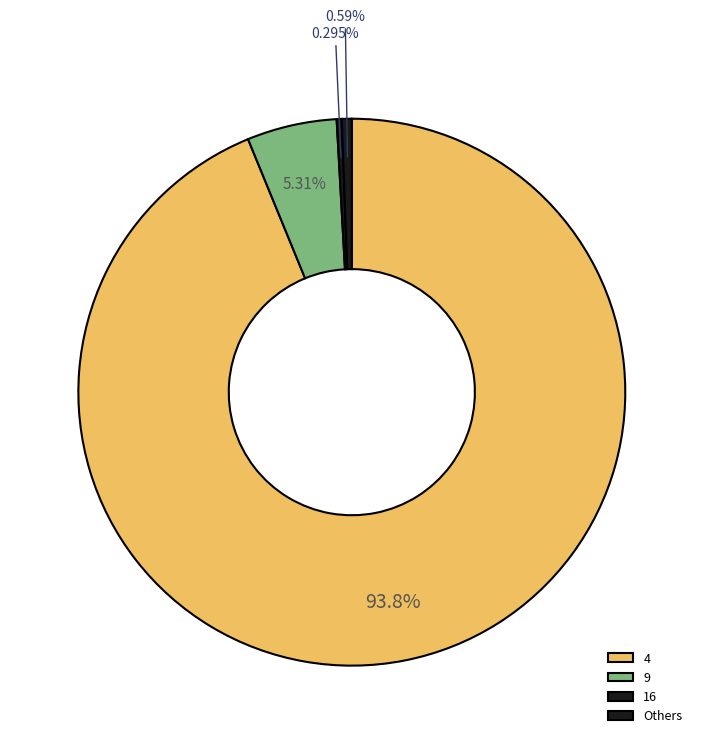

Is there any slice that represents more than half of the pie?

Yes